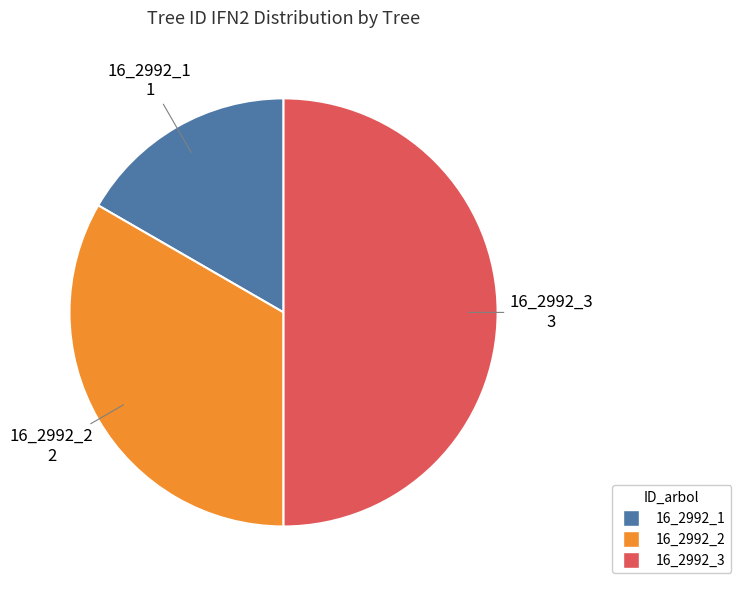

How many segments does this pie chart have?

3